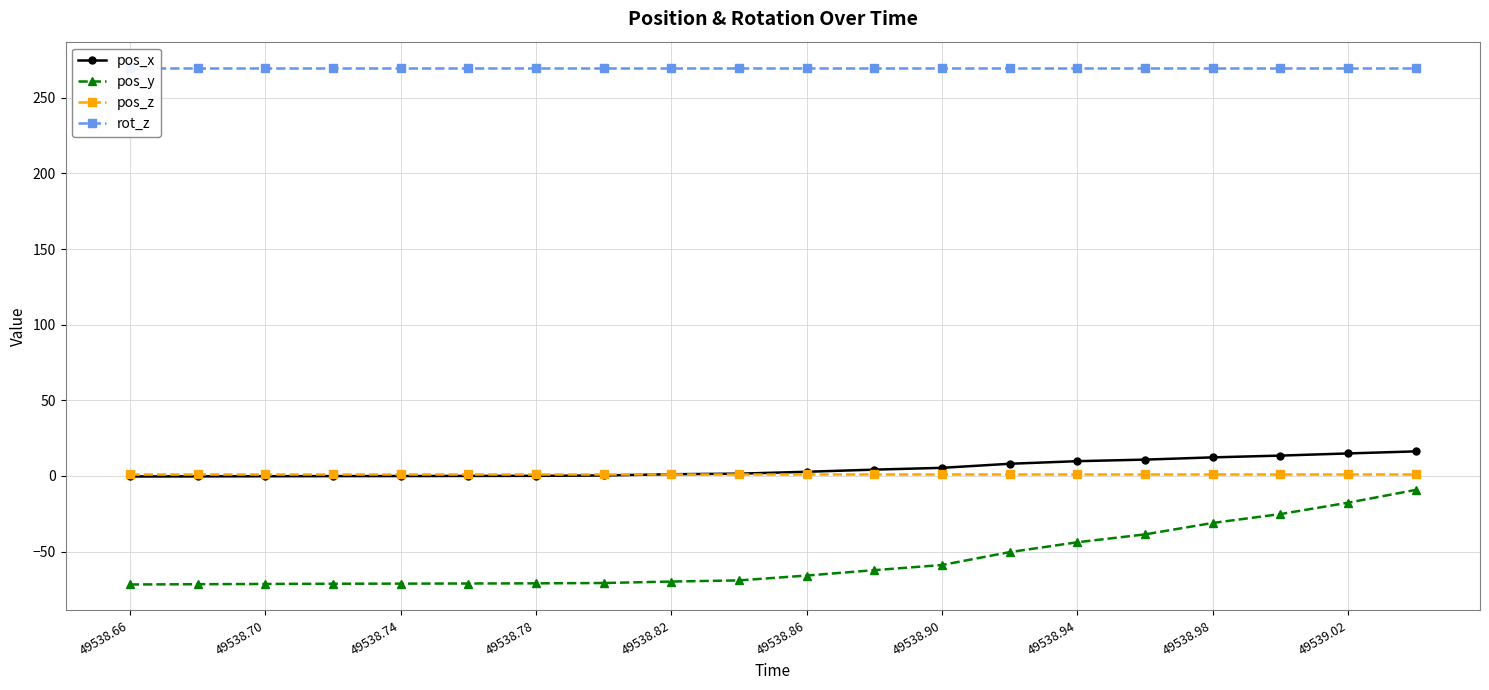

What are all the series names shown in the legend?

pos_x, pos_y, pos_z, rot_z